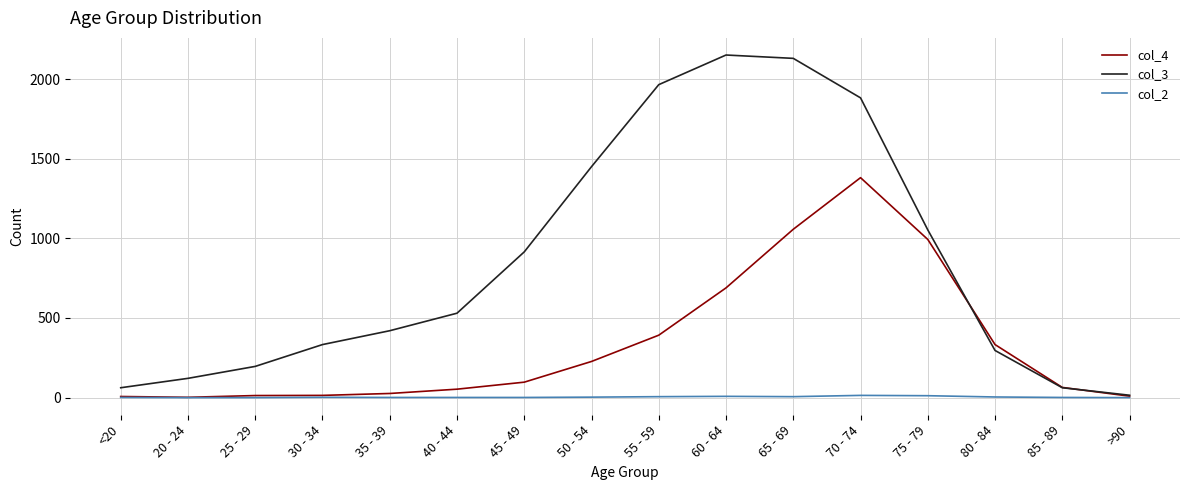

At how many categories does at least one series exceed 2017?

2